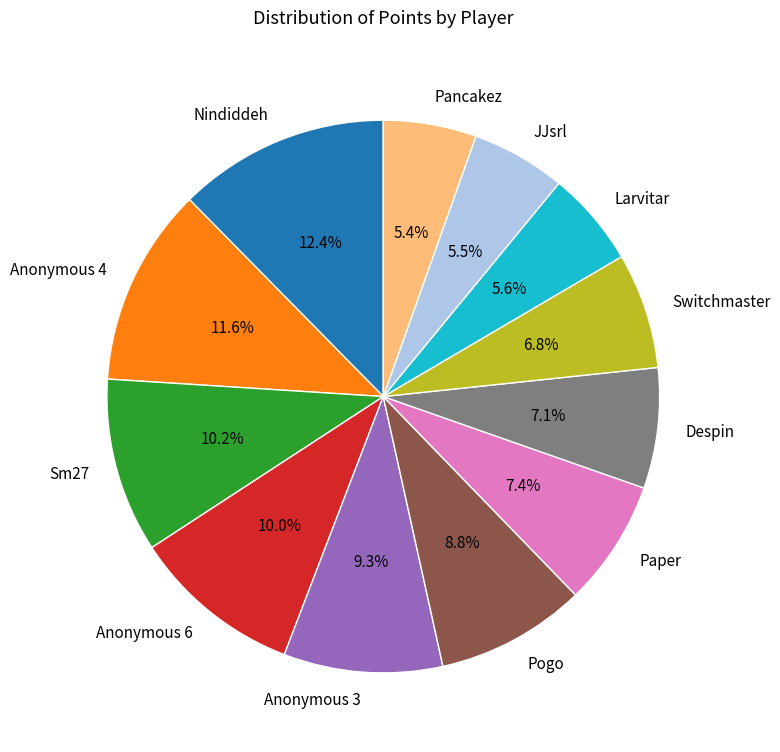

Is there a majority slice in this chart?

No